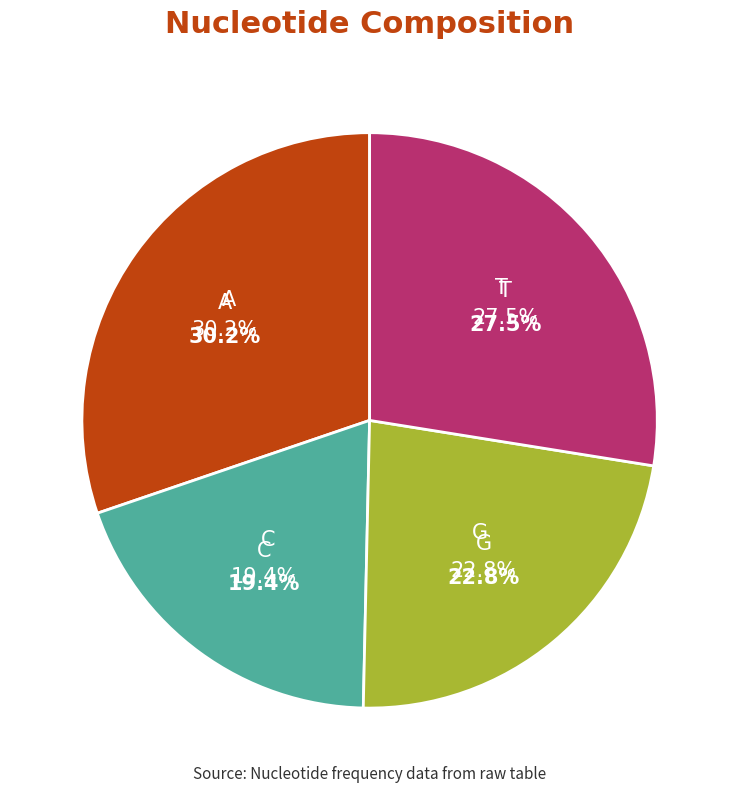

True or false: A accounts for 23% of the total.

False